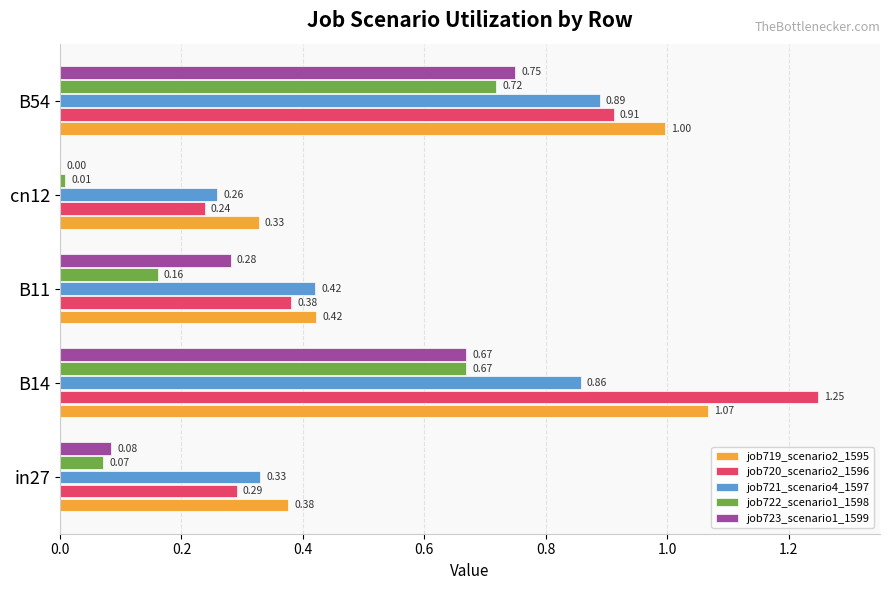

What is the total value across all series at B11?

1.7